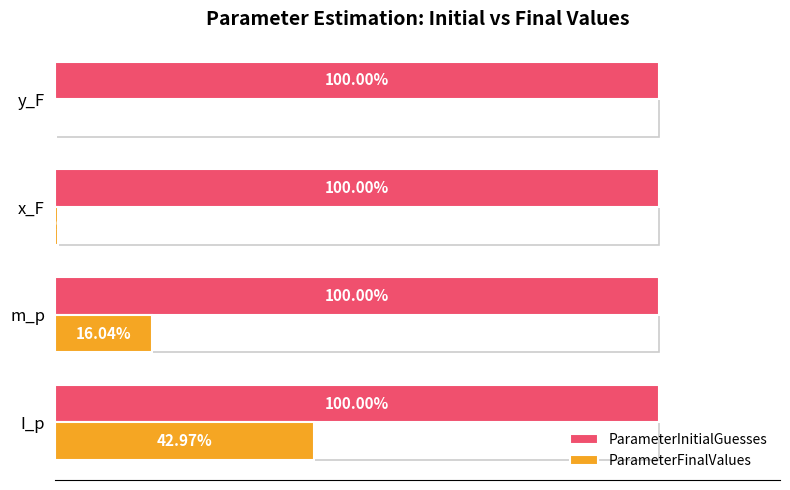

Between x_F and y_F, which series saw the biggest shift?

ParameterFinalValues